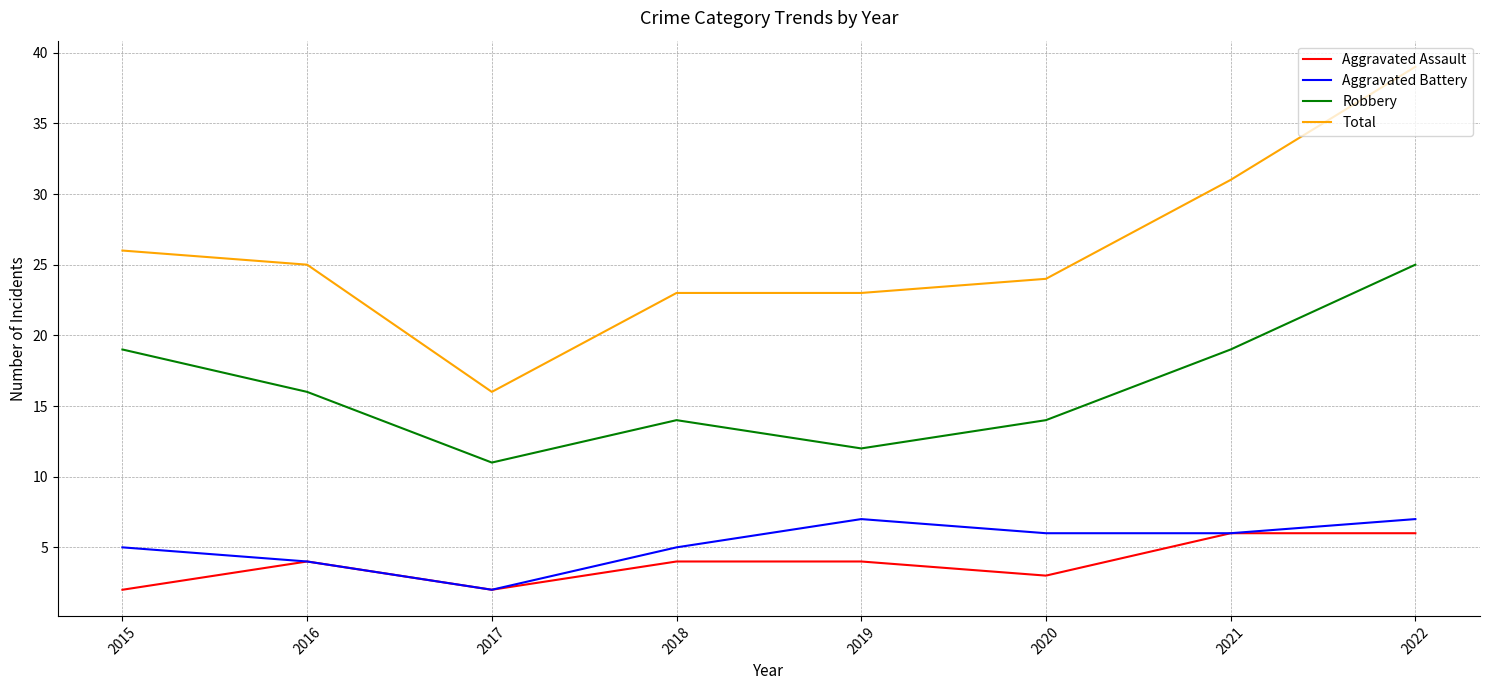

What is the spread (max minus min) of values at 2018?

19